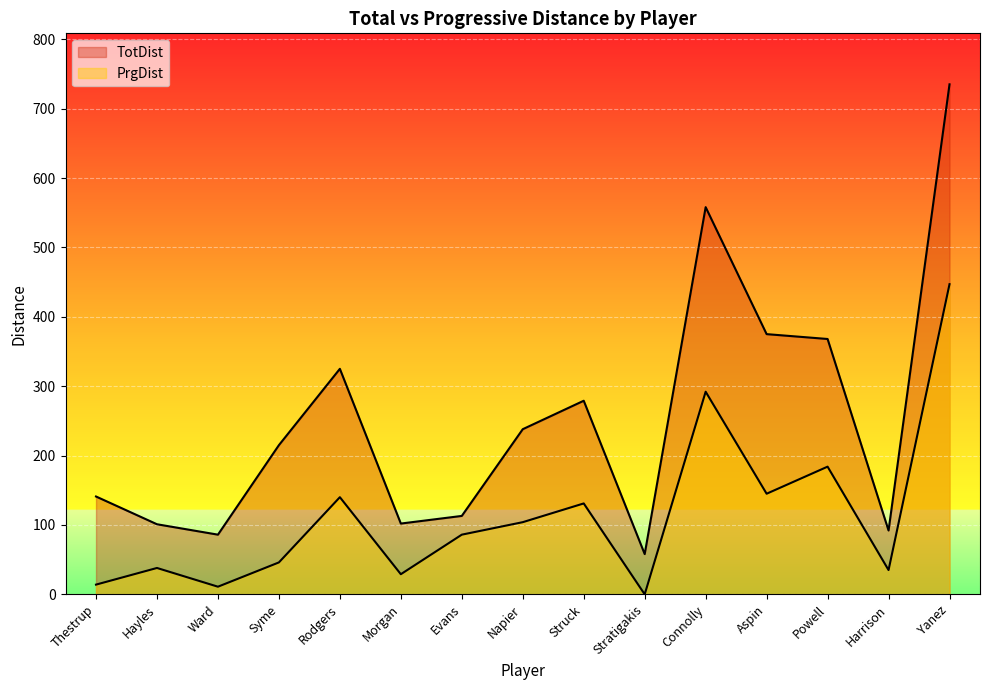

At which category does PrgDist reach its first local peak?

Hayles